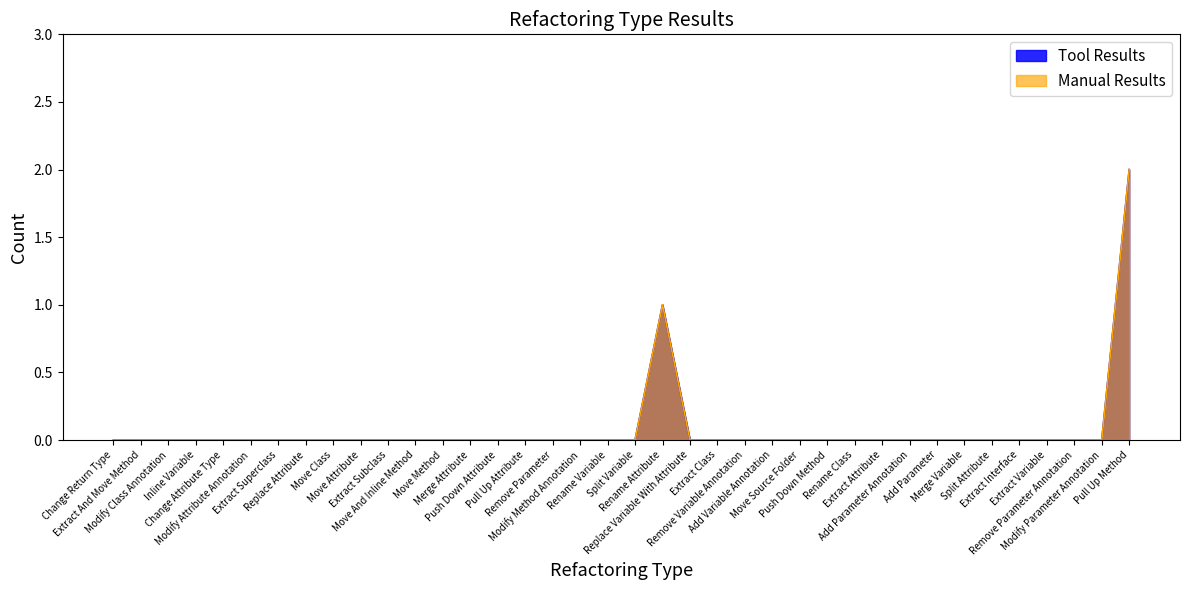

Which series has the widest spread of values?

Tool Results